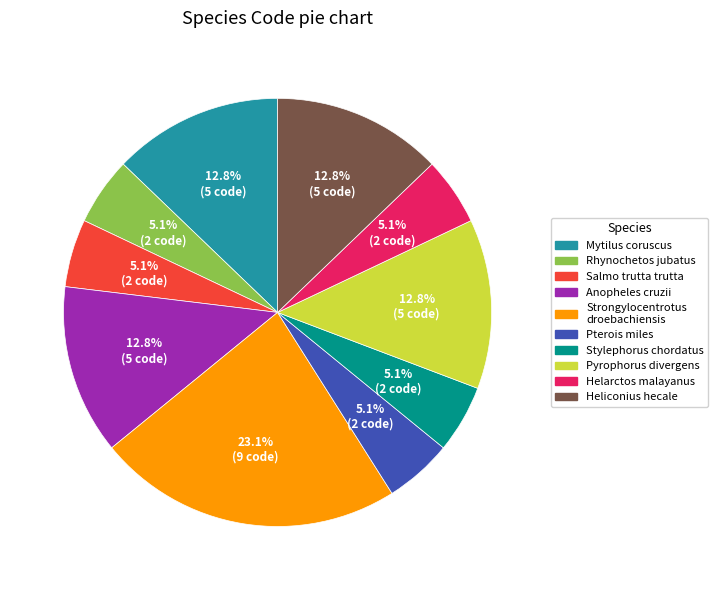

How many segments does this pie chart have?

10